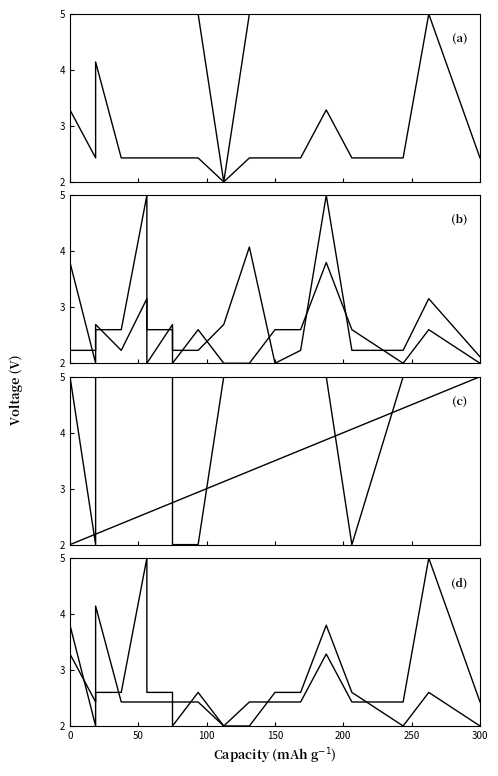

How many data points does each series have?

20